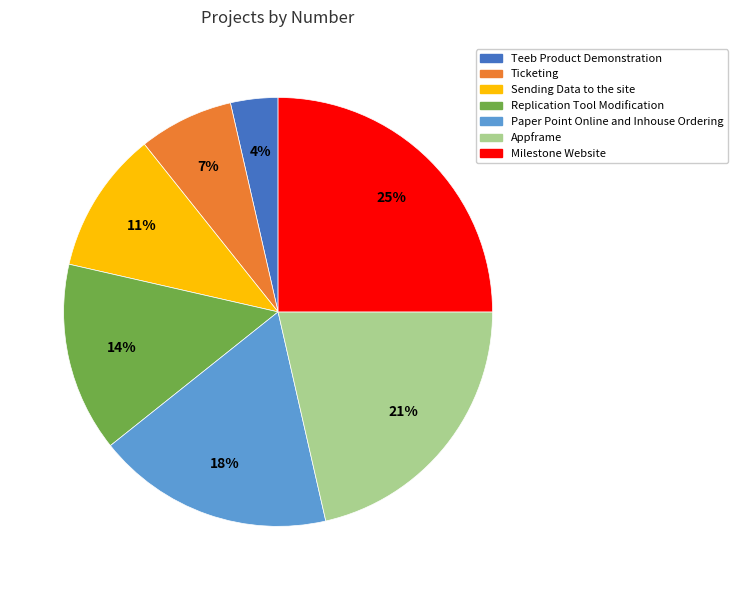

Combined, do Appframe and Replication Tool Modification account for over 50%?

No